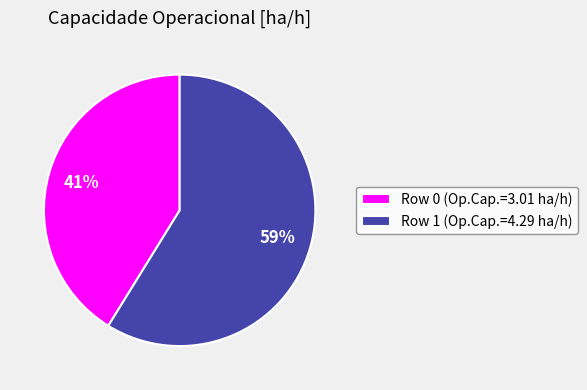

Approximately how many times larger is the value at Row 0 compared to Row 1?

0.7